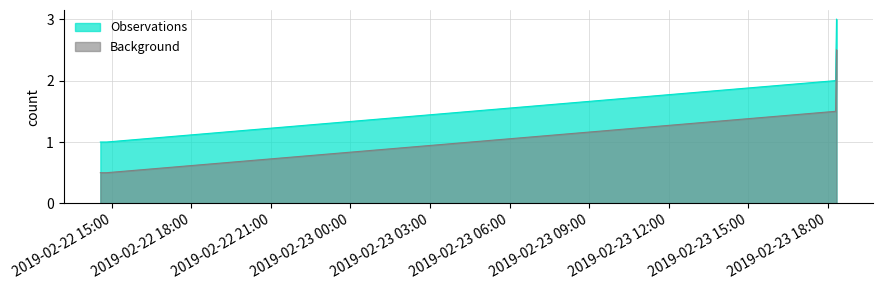

True or false: Background and Observations intersect in this chart.

False